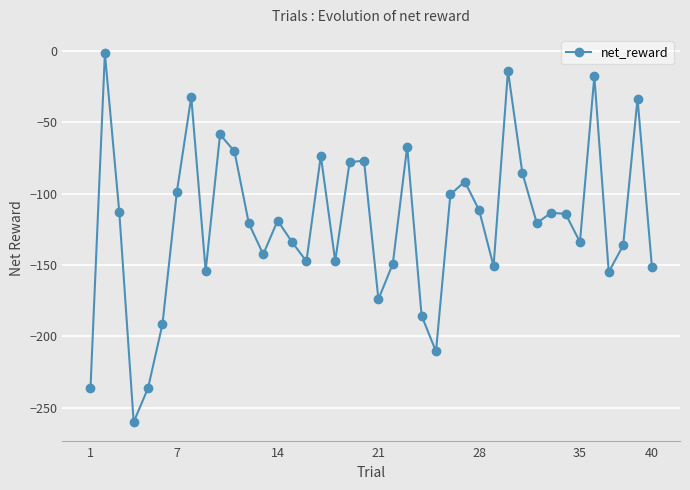

What is the difference between the maximum and second lowest values?

234.7